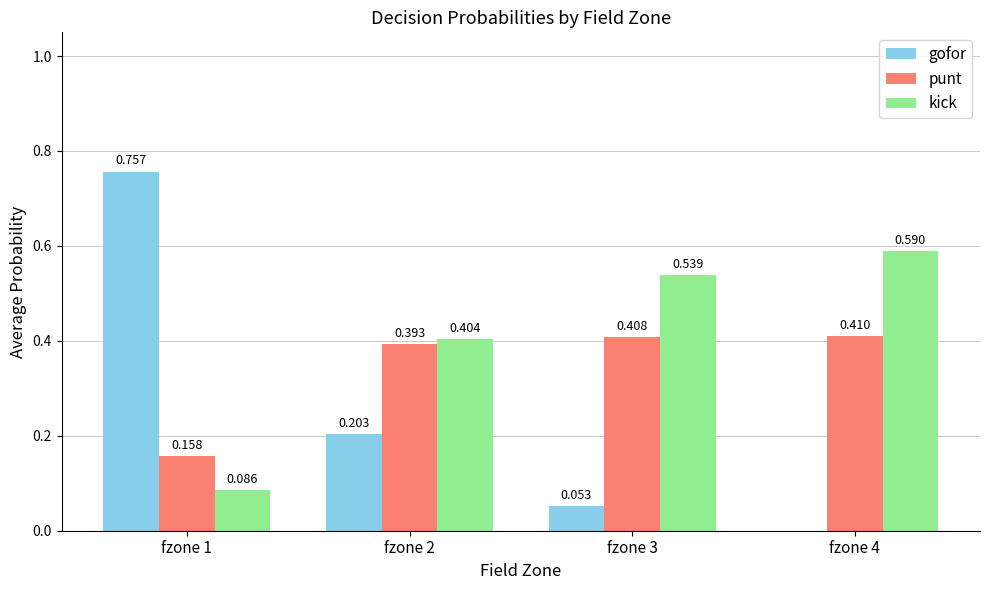

Is the value of gofor at fzone 4 greater than the value of kick at fzone 4?

No